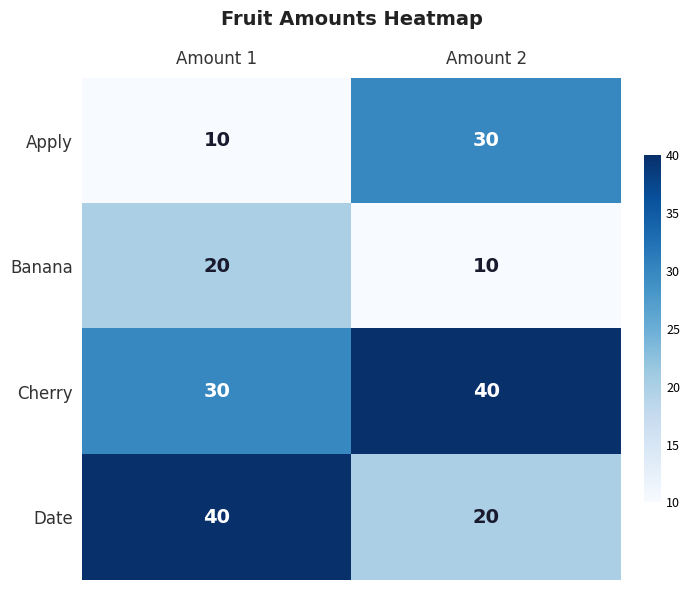

Which category has the highest value in the Cherry series?

Amount 2